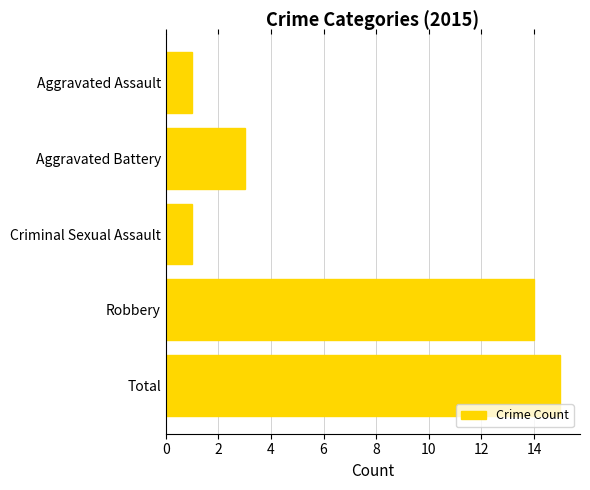

What is the smallest value displayed?

1